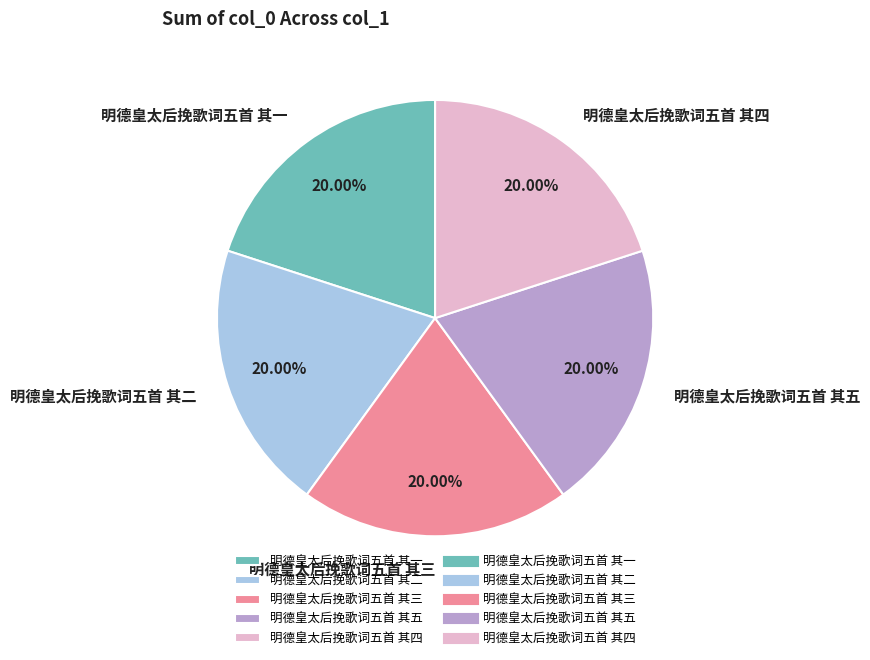

How many slices are in this pie chart?

5